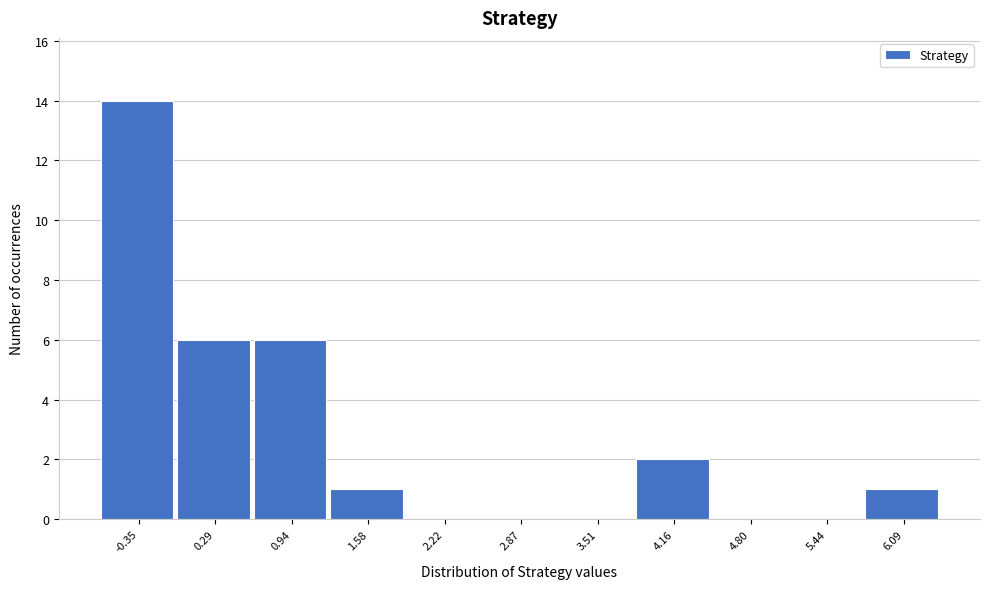

Reading right to left, transcribe all the data shown in this chart.

6.09=1	5.44=0	4.80=0	4.16=2	3.51=0	2.87=0	2.22=0	1.58=1	0.94=6	0.29=6	-0.35=14